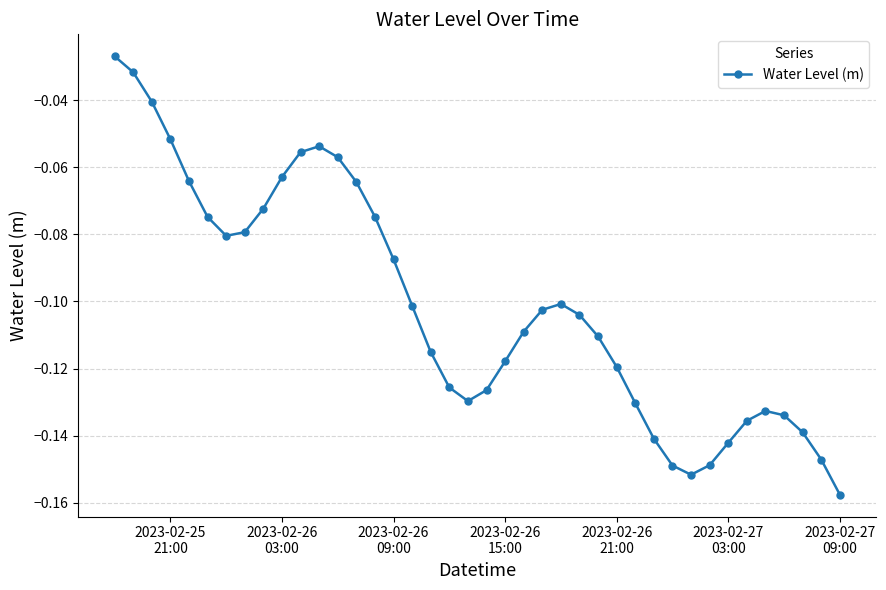

True or false: there are more than 1 points higher than both neighbors.

True